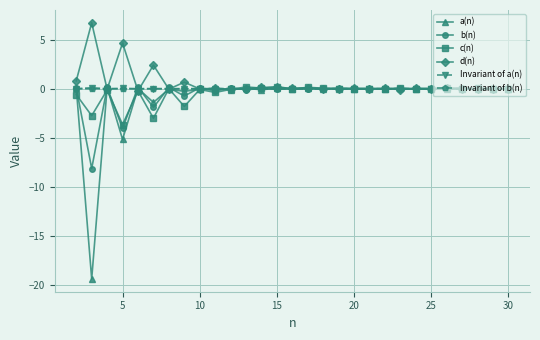

Which series has the largest range (max minus min)?

a(n)